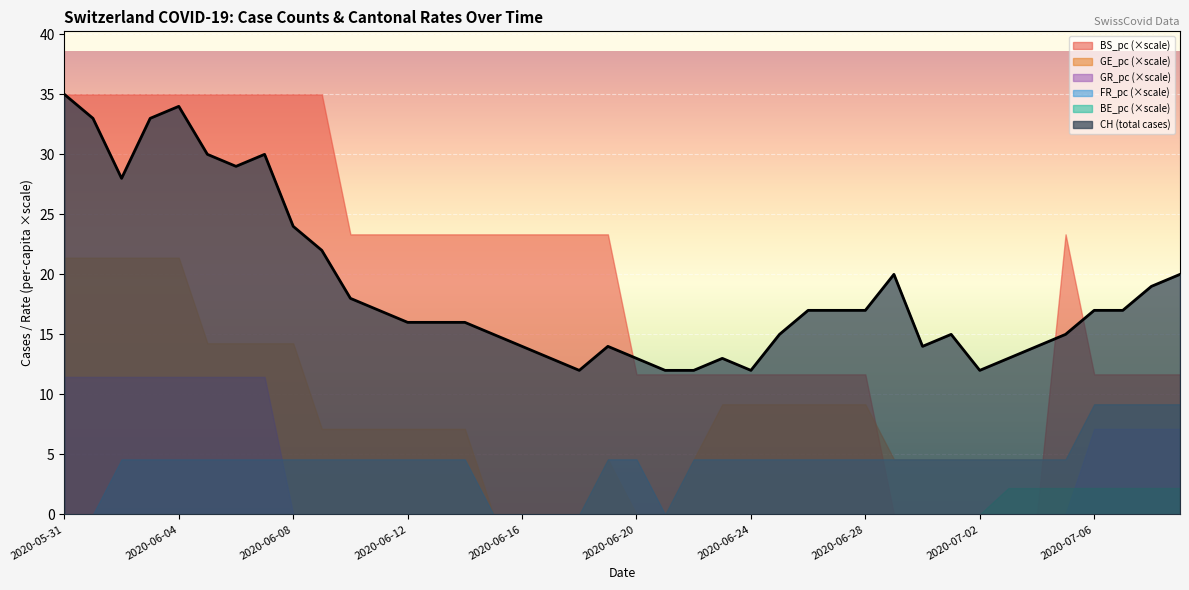

The FR_pc series shows 0.0 at 2020-07-01. True or false?

True